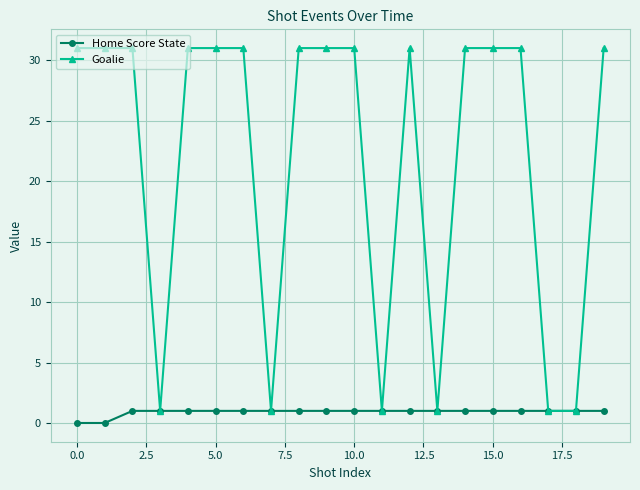

What is the sum of all Home Score State values?

18